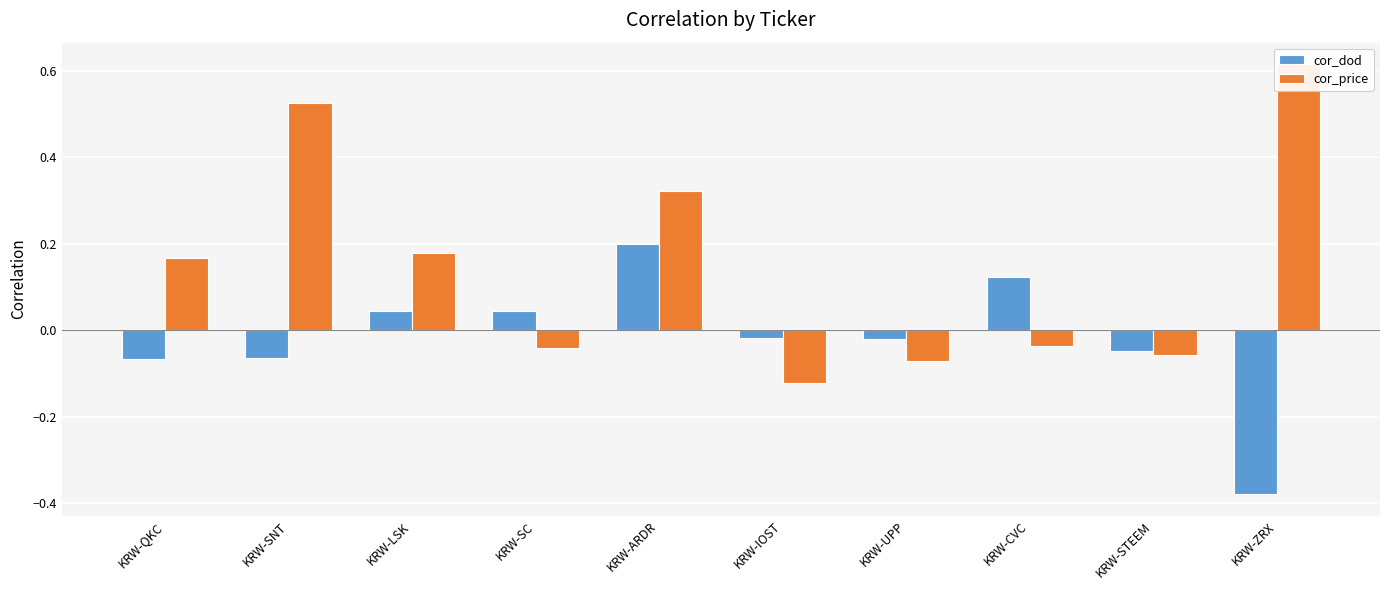

What is the sum of the cor_dod values at KRW-UPP and KRW-ARDR?

0.2